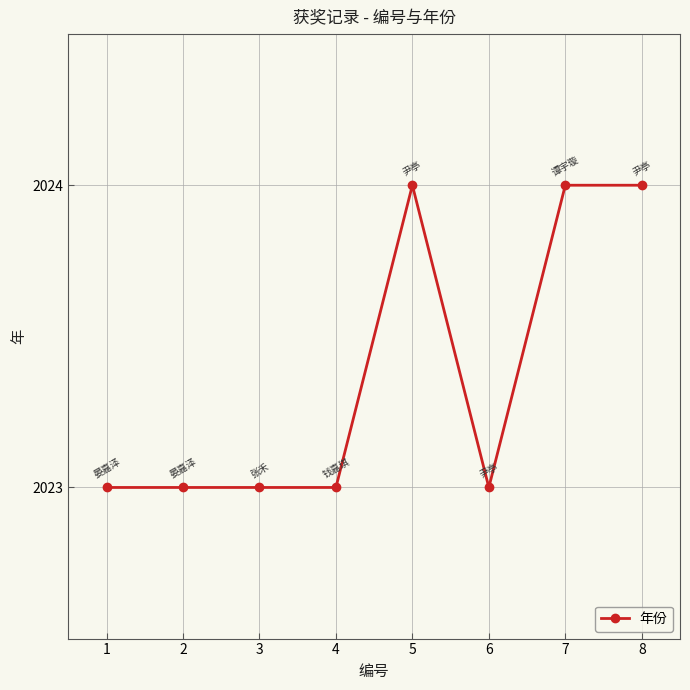

What is the smallest value displayed?

2023